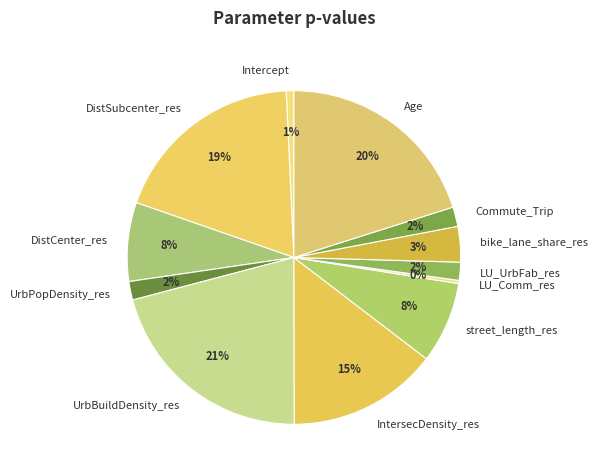

True or false: Age accounts for 8% of the total.

False